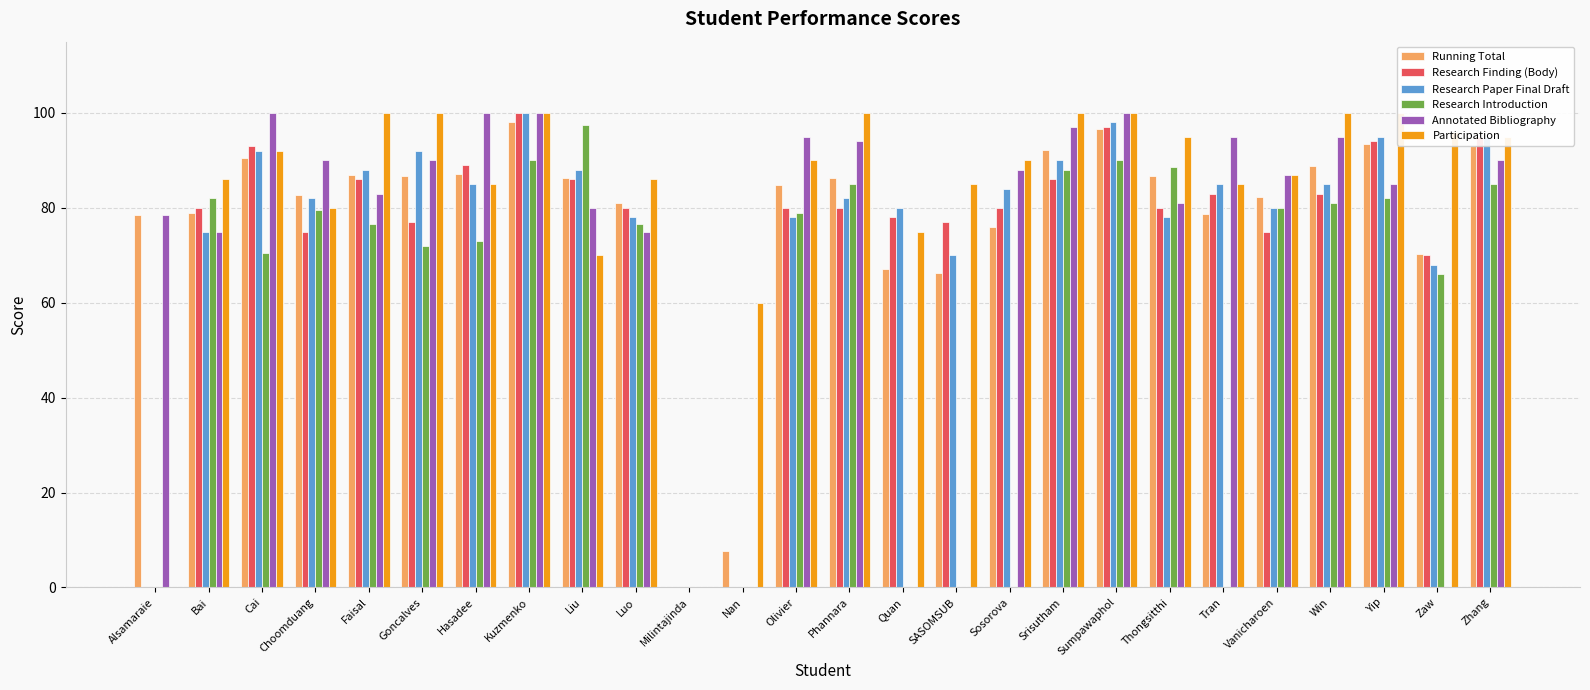

What value does the Annotated Bibliography series have at Faisal?

83.0